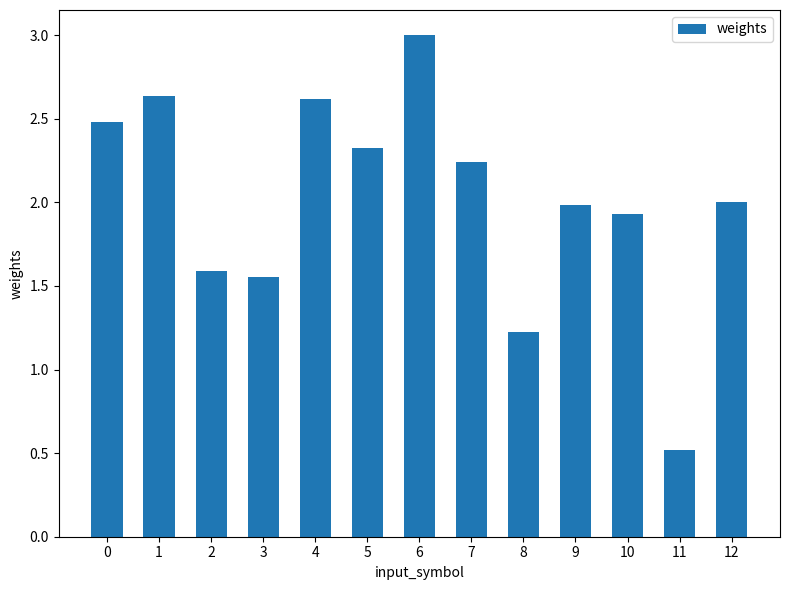

What is the value of the 10th bar from the left?

2.0